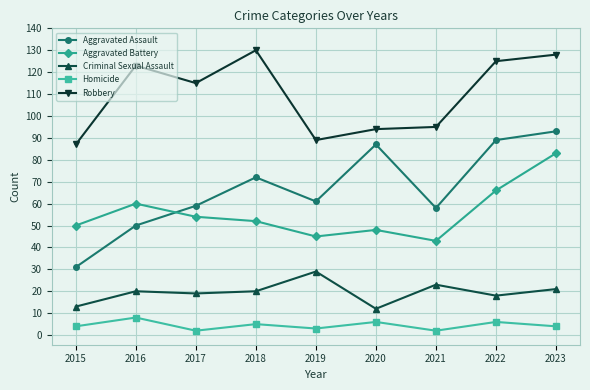

True or false: Homicide and Criminal Sexual Assault cross at least once.

False